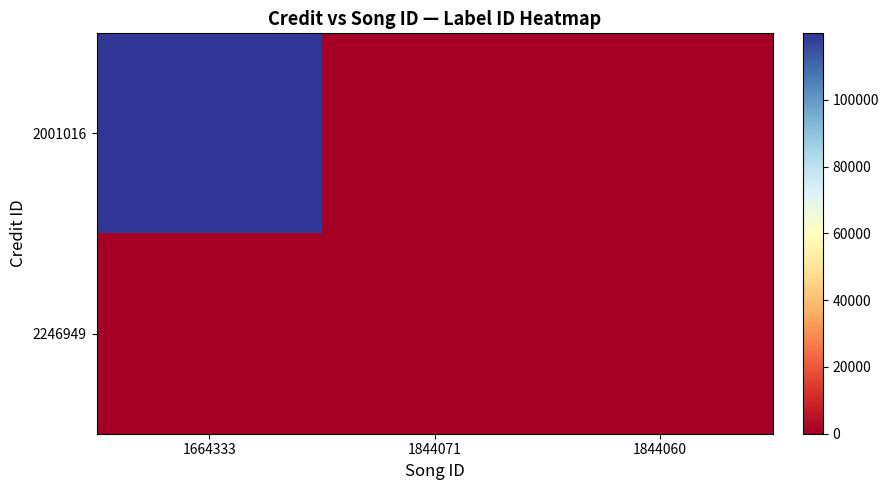

What is the total value across all series at 1664333?

119964